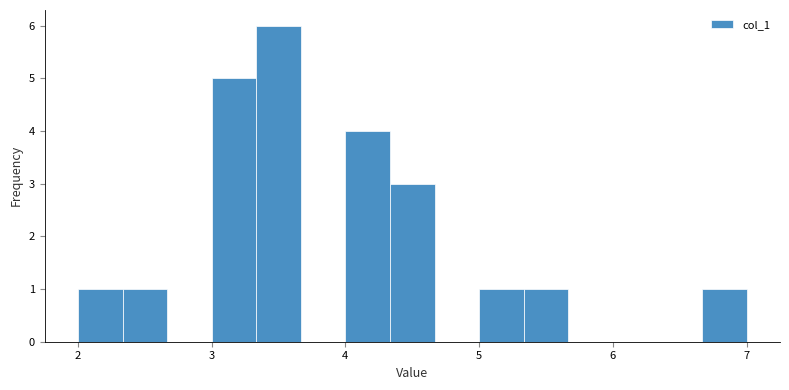

Read against the x-axis, roughly where is the centre of the tallest bar?

3.5